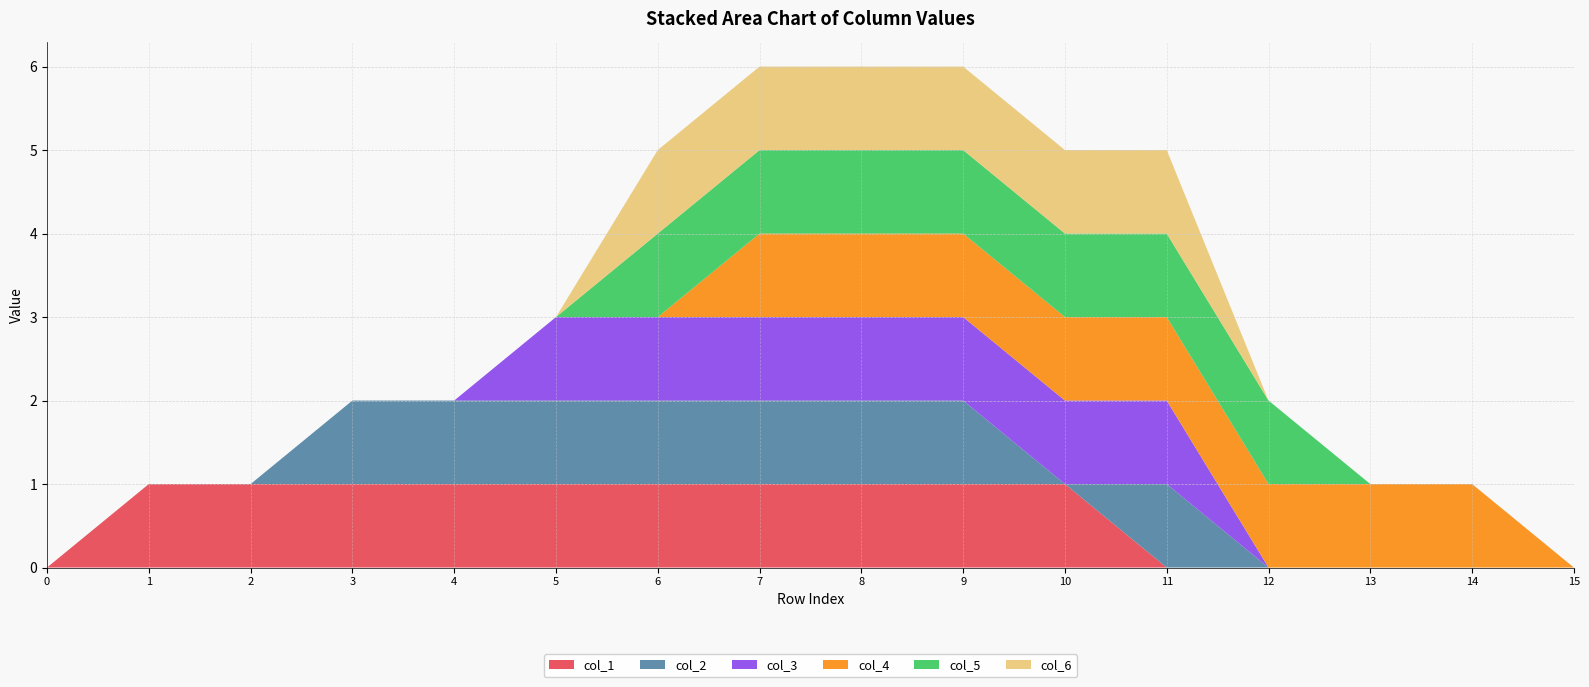

Reading left to right, extract all data points from this chart.

col_1: 0=0	1=1	2=1	3=1	4=1	5=1	6=1	7=1	8=1	9=1	10=1	11=0	12=0	13=0	14=0	15=0
col_2: 0=0	1=0	2=0	3=1	4=1	5=1	6=1	7=1	8=1	9=1	10=0	11=1	12=0	13=0	14=0	15=0
col_3: 0=0	1=0	2=0	3=0	4=0	5=1	6=1	7=1	8=1	9=1	10=1	11=1	12=0	13=0	14=0	15=0
col_4: 0=0	1=0	2=0	3=0	4=0	5=0	6=0	7=1	8=1	9=1	10=1	11=1	12=1	13=1	14=1	15=0
col_5: 0=0	1=0	2=0	3=0	4=0	5=0	6=1	7=1	8=1	9=1	10=1	11=1	12=1	13=0	14=0	15=0
col_6: 0=0	1=0	2=0	3=0	4=0	5=0	6=1	7=1	8=1	9=1	10=1	11=1	12=0	13=0	14=0	15=0